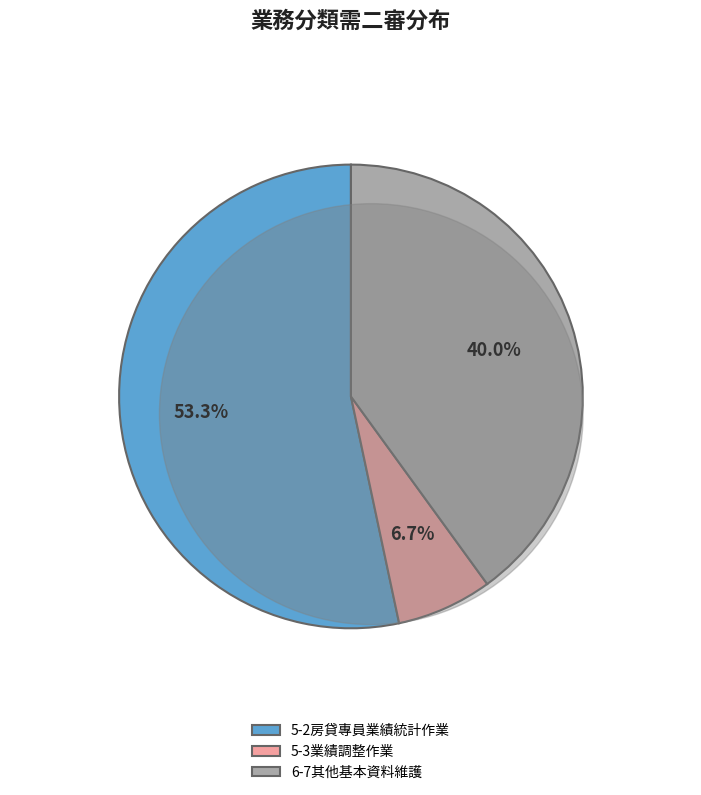

Does 5-2房貸專員業績統計作業 represent more than half of the total?

Yes